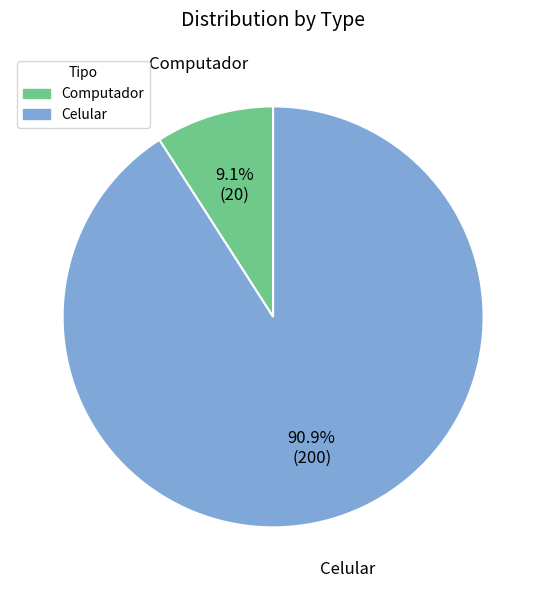

Which slice is the largest?

Celular